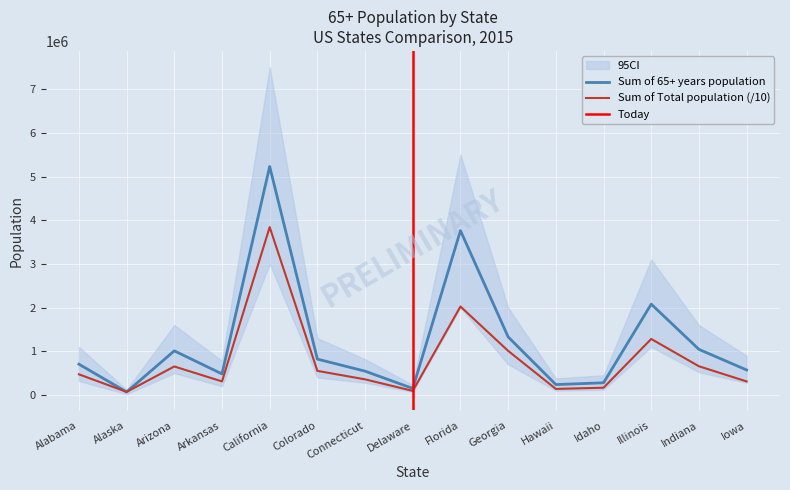

After their last crossing, which series has the higher values: Sum of 65+ years population or Sum of Total population?

Sum of 65+ years population